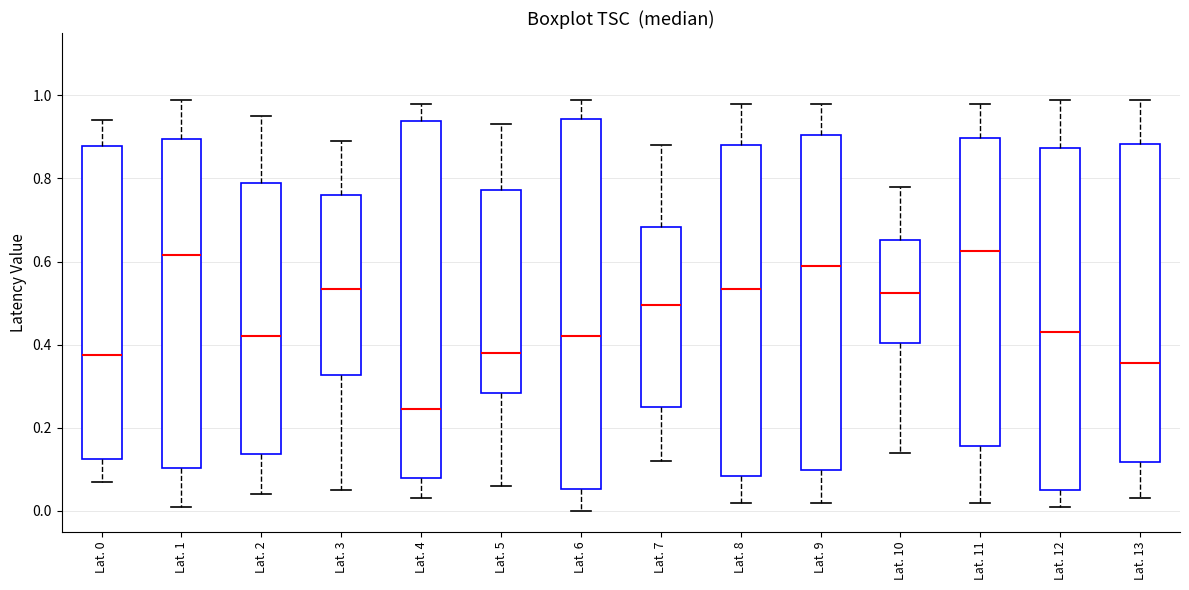

Where does the median line of the box for Lat. 11 sit on the y-axis? The values are not printed on the chart, so give them approximately, as read against the axis.

0.62